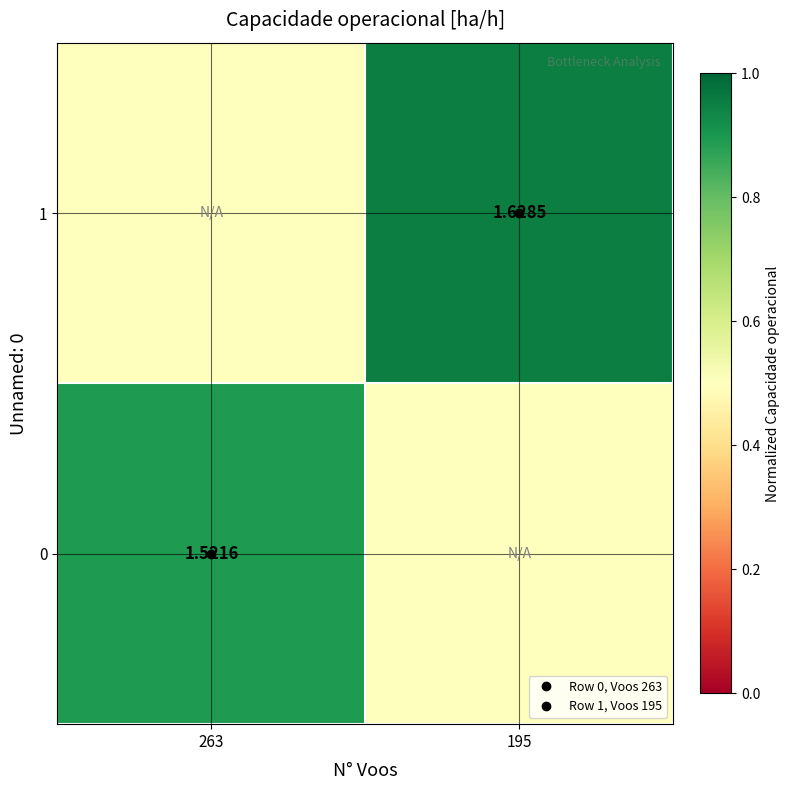

Where is 0 nearest to the value 0?

195